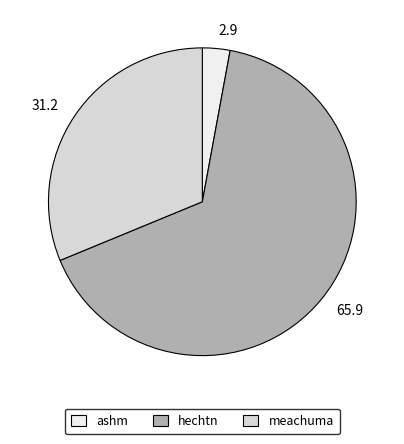

Which category has the smallest portion of the pie?

ashm